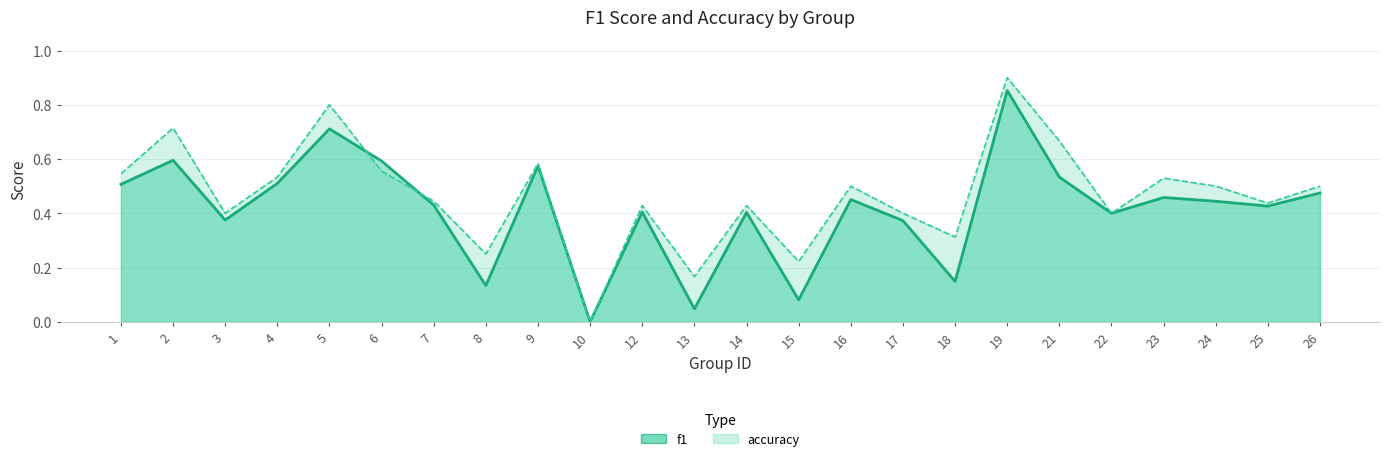

What is the value of the f1 point at the 4th from the left?

0.5